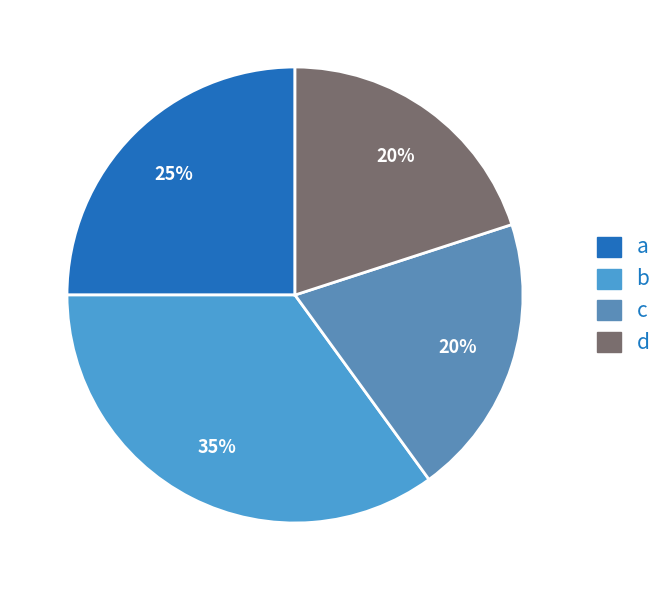

Combined, do c and b account for over 50%?

Yes